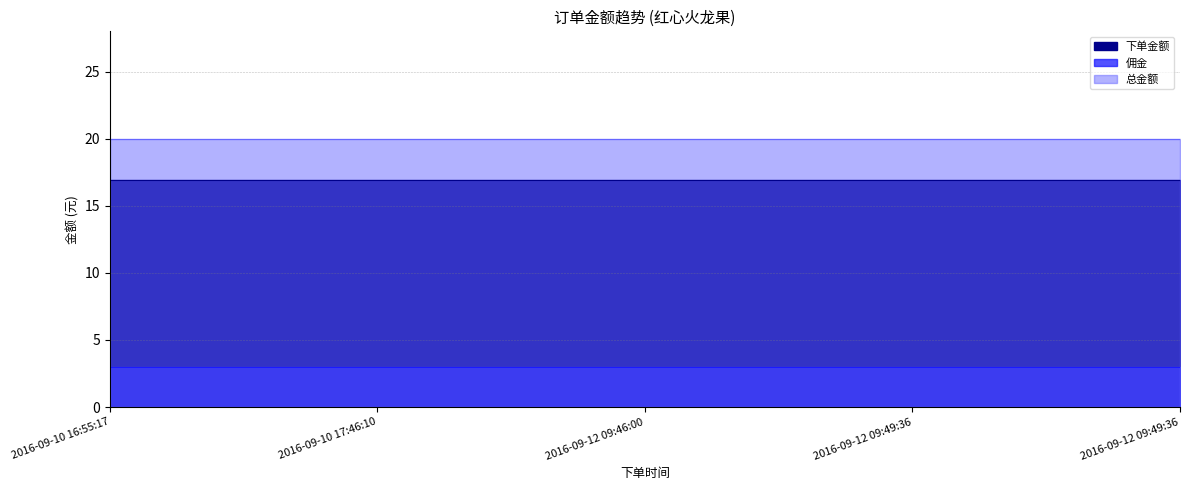

What is the maximum value for 佣金?

3.0